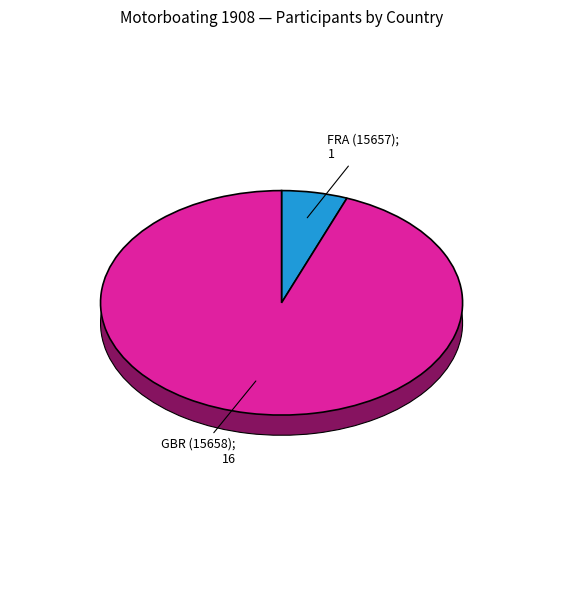

Count the number of slices in the pie.

2